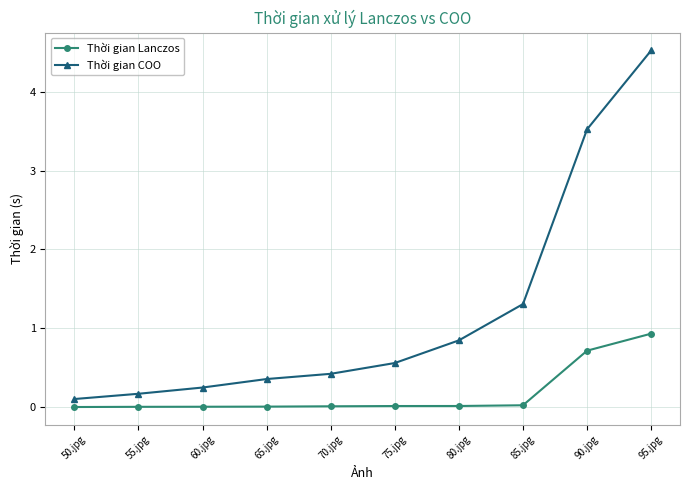

What is the label of the 4th point from the left?

65.jpg